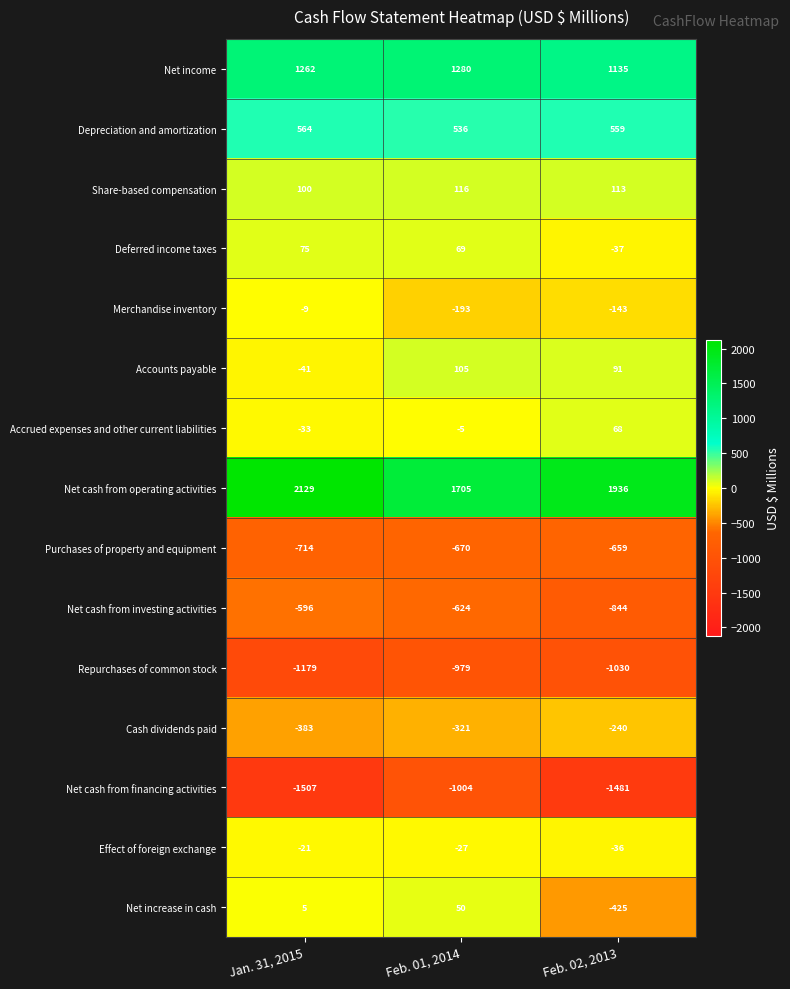

What is the maximum value for Net increase in cash?

50